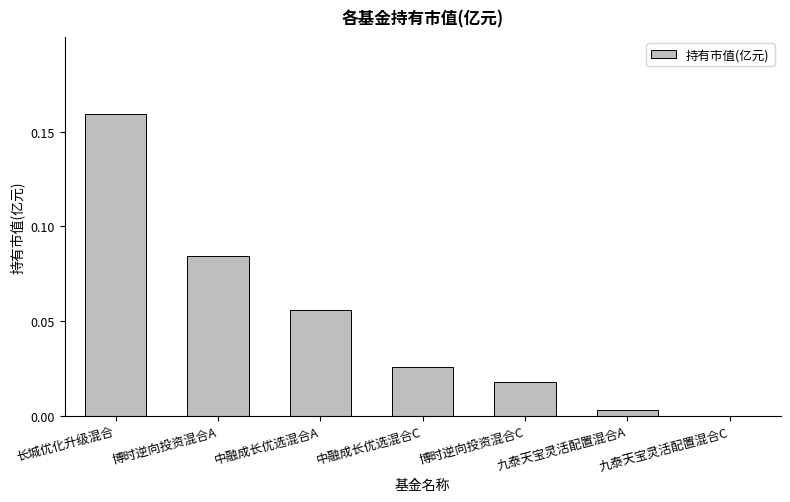

Between 九泰天宝灵活配置混合A and 博时逆向投资混合A, which is larger?

博时逆向投资混合A